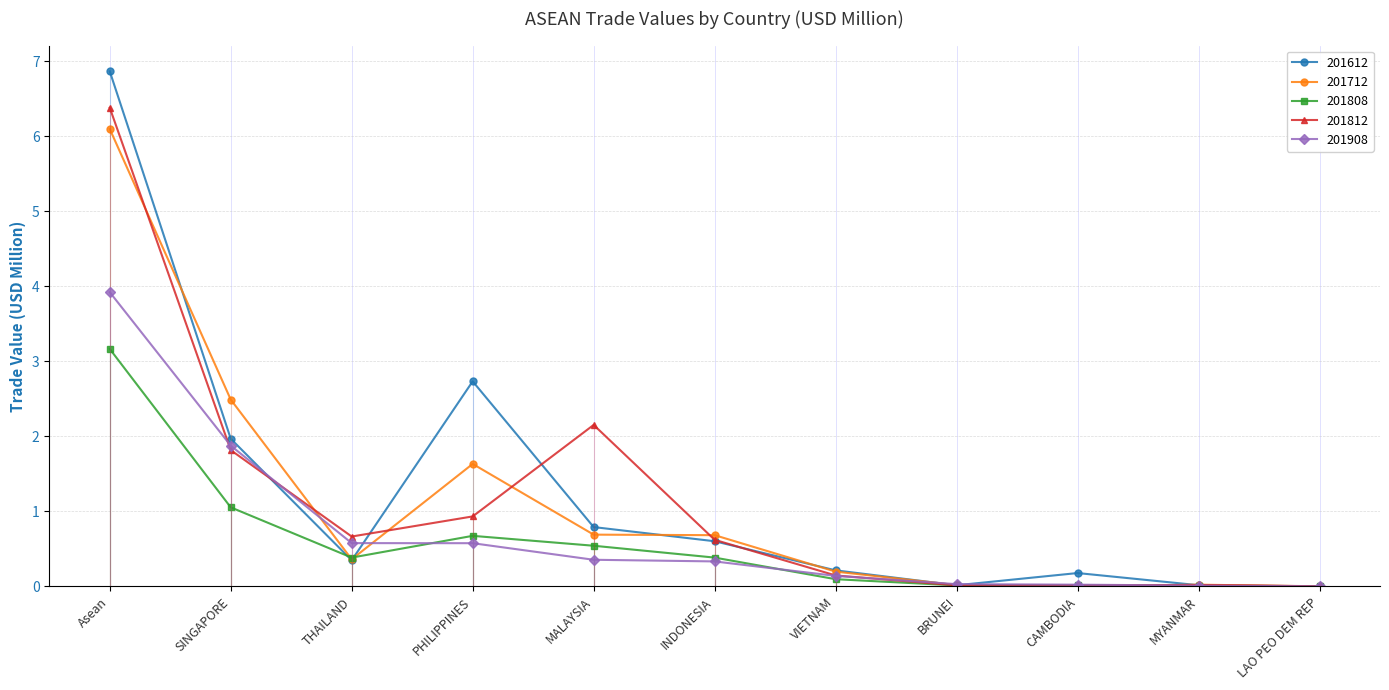

What is the total value across all series at MALAYSIA?

4.5